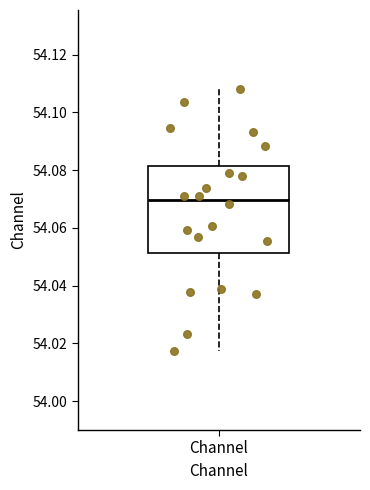

Read this box plot against the y-axis: the position of the median line, the range covered by the box, and the ends of both whiskers. The values are not printed on the chart, so give them approximately, as read against the axis.

median 54.070, box 54.052 to 54.082, whiskers 54.018 to 54.108